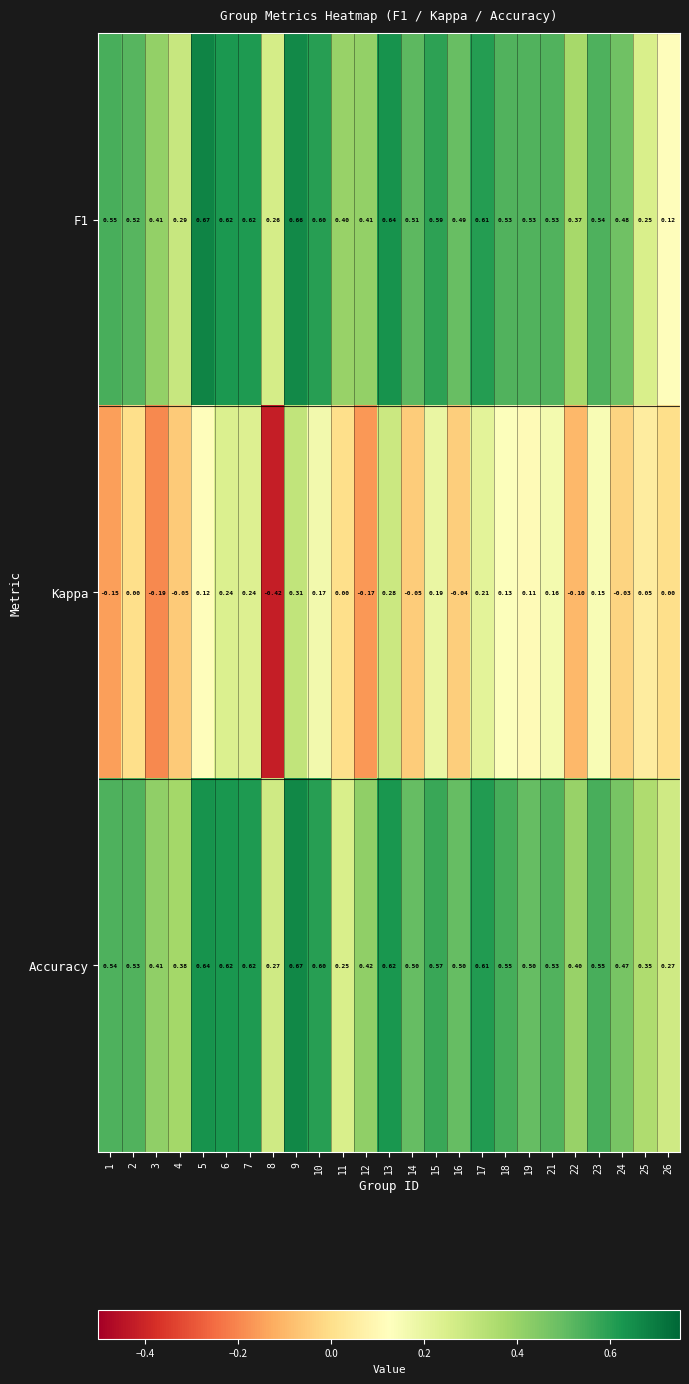

Between 22 and 23, which series saw the biggest shift?

Kappa